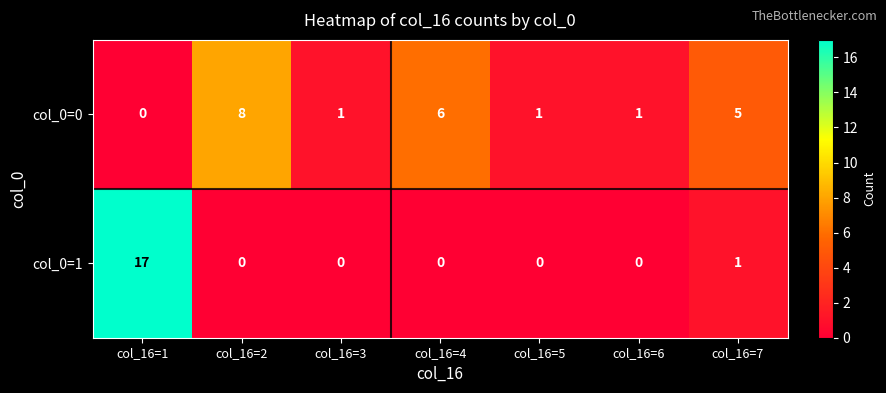

Which series has the largest total across all categories?

col_0=0